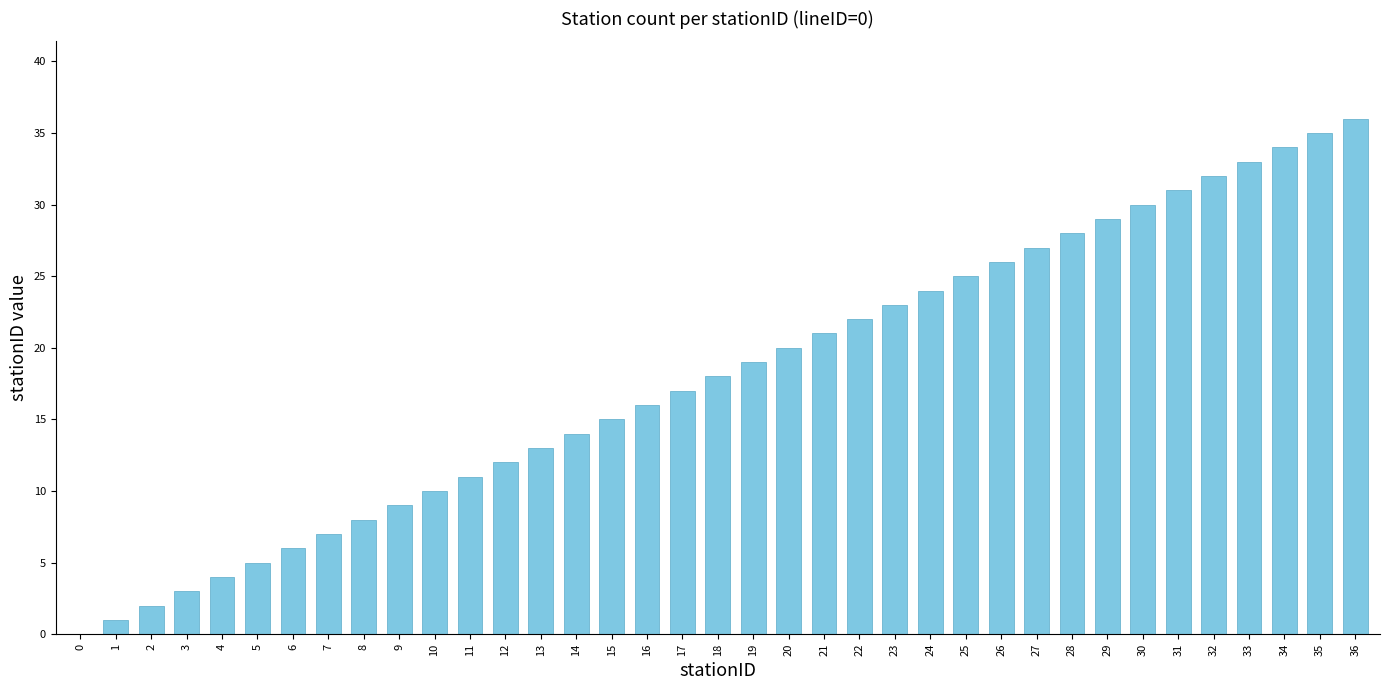

What is the sum of the values at 32 and 23?

55